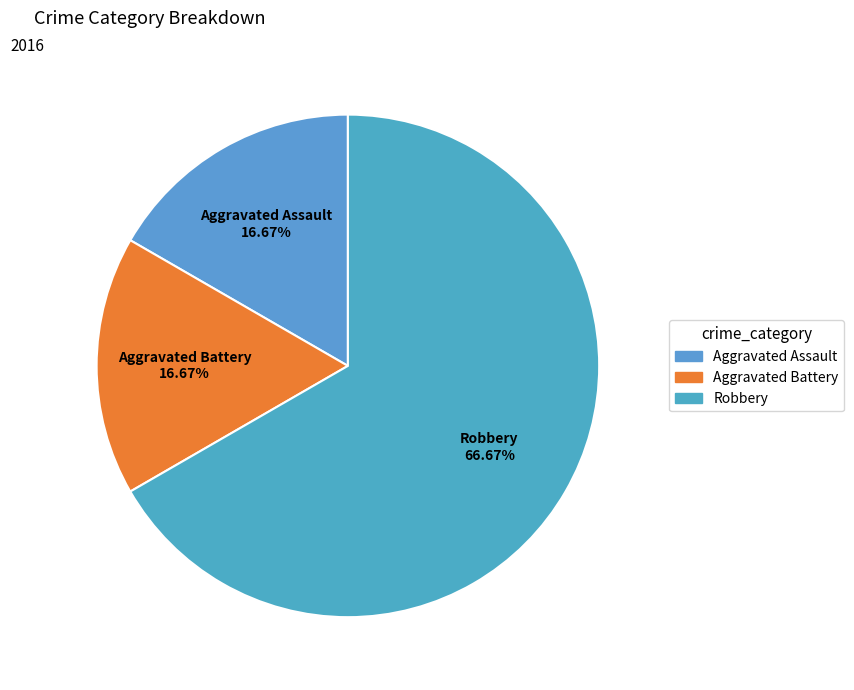

Combined, do Aggravated Battery and Robbery account for over 50%?

Yes